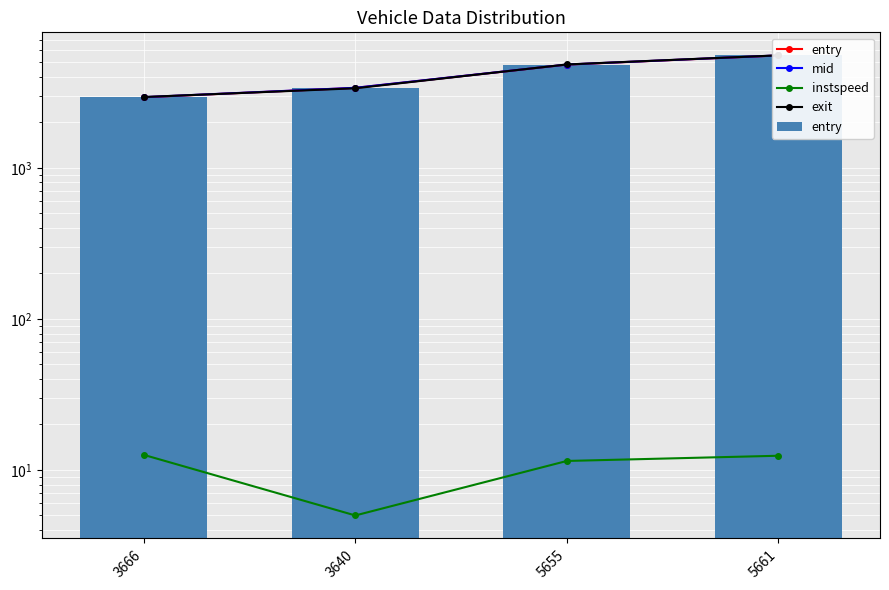

At which label does entry reach its peak?

5661